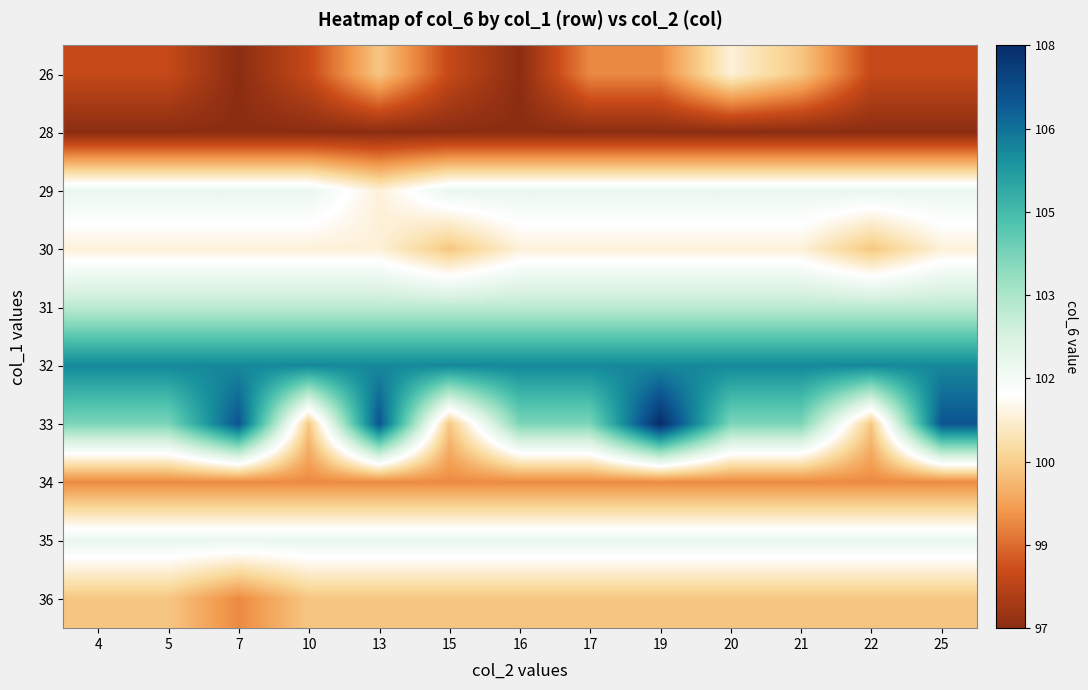

Reading left to right, transcribe all the data shown in this chart.

26: 4=98	5=98	7=97	10=98	13=100	15=98	16=97	17=99	19=99	20=101	21=100	22=98	25=98
28: 4=97	5=97	7=97	10=97	13=97	15=97	16=97	17=97	19=97	20=97	21=97	22=97	25=97
29: 4=102	5=102	7=102	10=102	13=101	15=102	16=102	17=102	19=102	20=102	21=102	22=102	25=102
30: 4=101	5=101	7=101	10=101	13=101	15=100	16=101	17=101	19=101	20=101	21=101	22=100	25=101
31: 4=103	5=103	7=103	10=103	13=103	15=103	16=103	17=103	19=103	20=103	21=103	22=103	25=103
32: 4=106	5=106	7=106	10=106	13=106	15=106	16=106	17=106	19=106	20=106	21=106	22=106	25=106
33: 4=104	5=104	7=107	10=100	13=107	15=100	16=104	17=104	19=108	20=104	21=104	22=100	25=107
34: 4=99	5=99	7=99	10=99	13=99	15=99	16=99	17=99	19=99	20=99	21=99	22=99	25=99
35: 4=102	5=102	7=102	10=102	13=102	15=102	16=102	17=102	19=102	20=102	21=102	22=102	25=102
36: 4=100	5=100	7=99	10=100	13=100	15=100	16=100	17=100	19=100	20=100	21=100	22=100	25=100